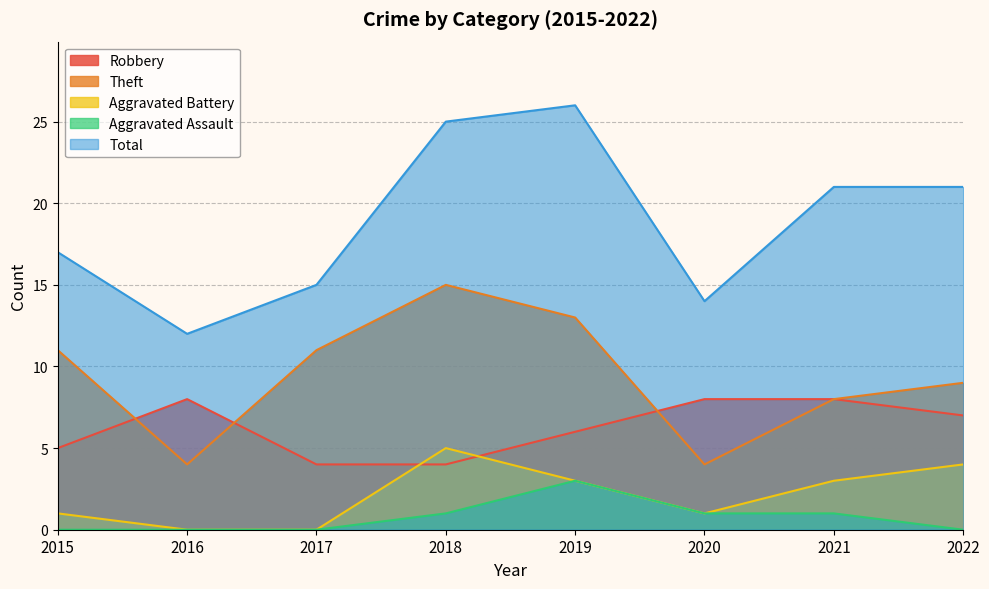

List the labels in order of Total value, largest first.

2019, 2018, 2021, 2022, 2015, 2017, 2020, 2016